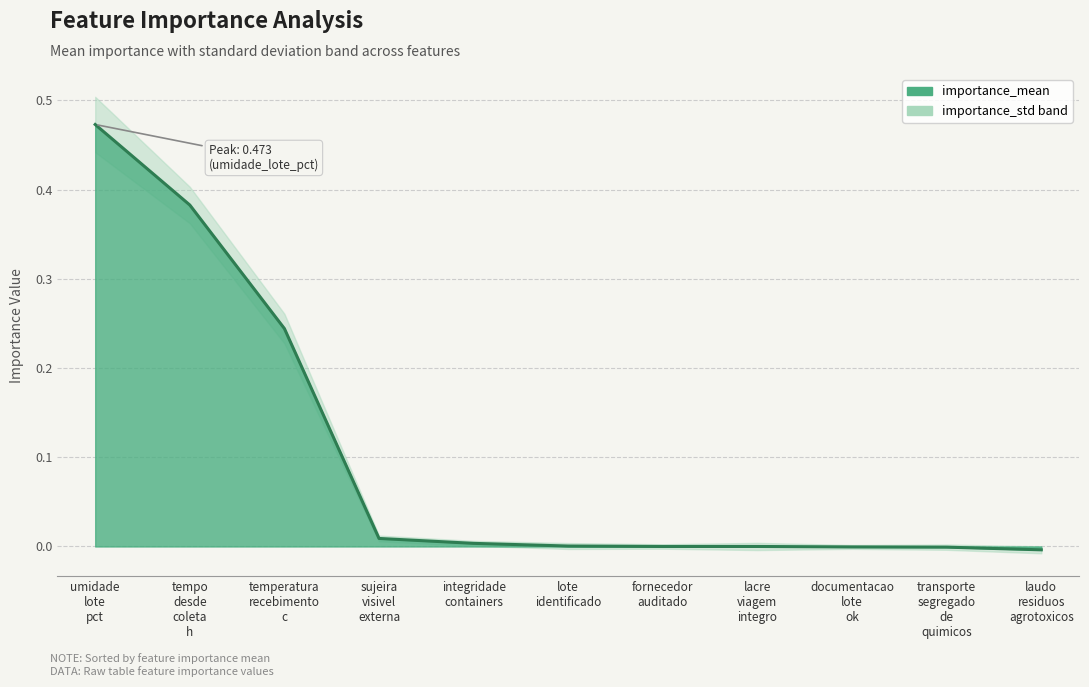

What is the label of the 6th point from the right?

lote identificado